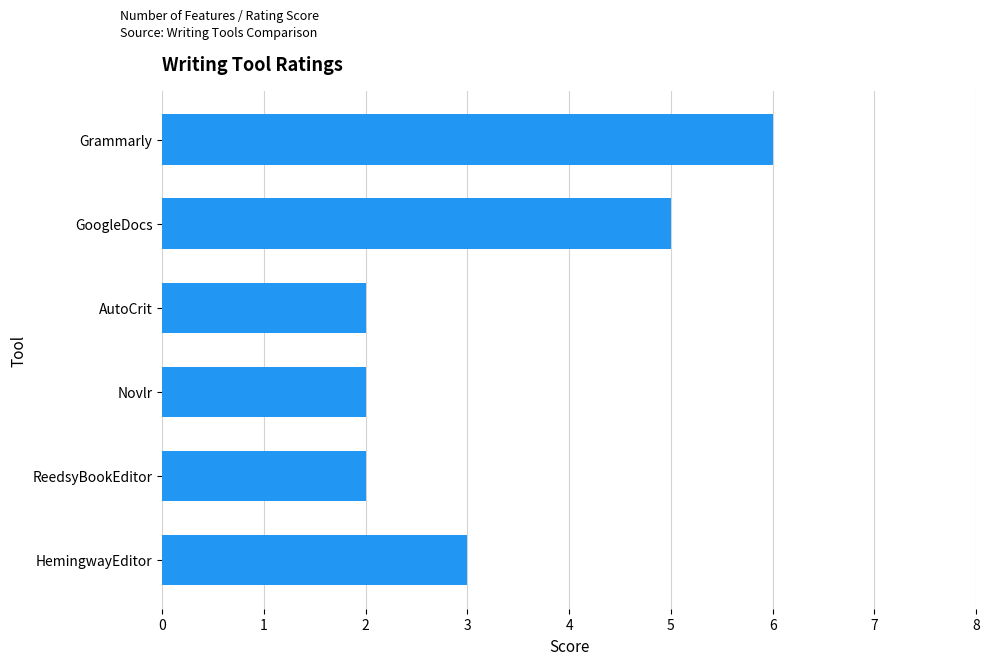

Count the values in the range 2 to 5.

5